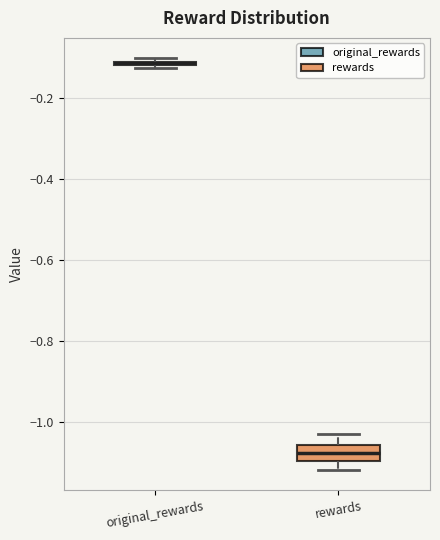

Where is the lower edge of the box for rewards on the y-axis? The values are not printed on the chart, so give them approximately, as read against the axis.

-1.10